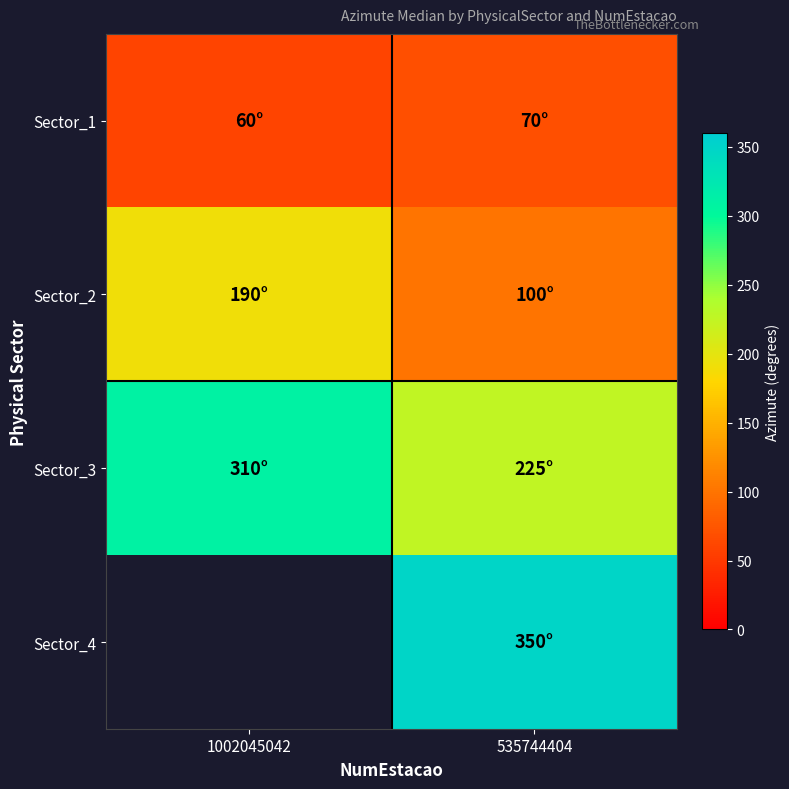

At 535744404, list the series in order from smallest to largest.

Sector_1, Sector_2, Sector_3, Sector_4